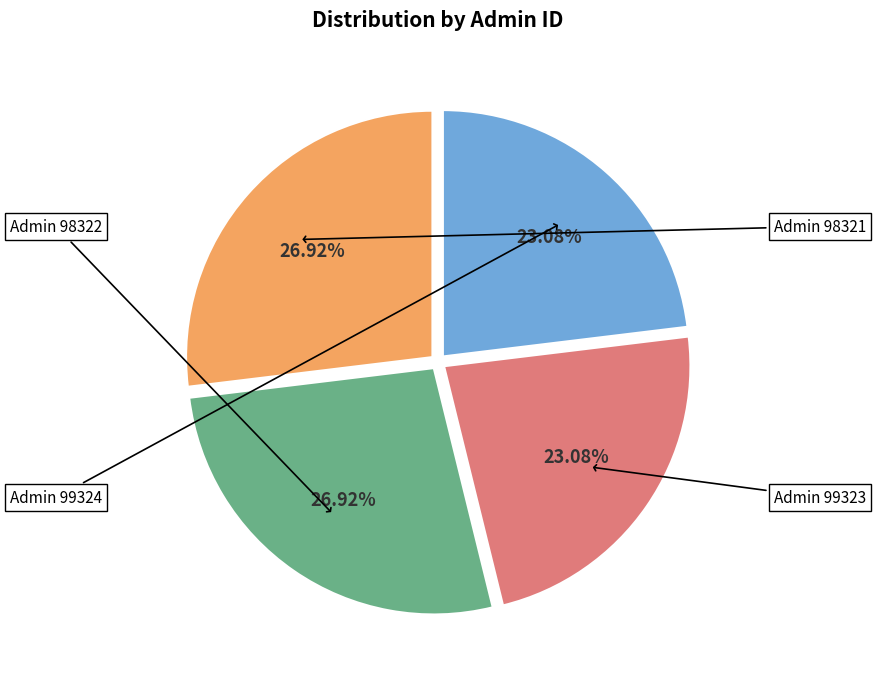

Is there any slice that represents more than half of the pie?

No